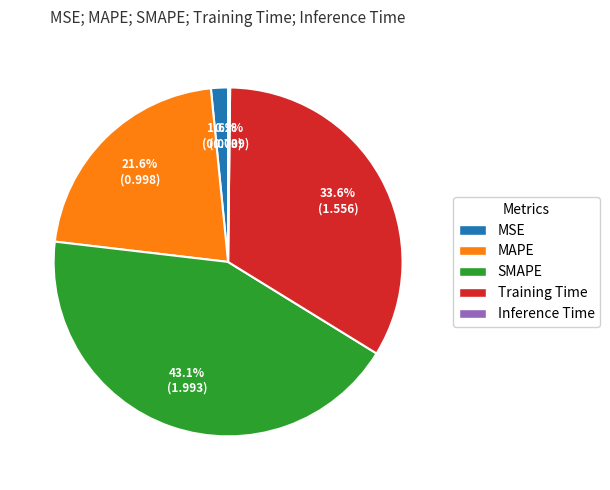

Do SMAPE and MAPE together represent more than half of the pie?

Yes